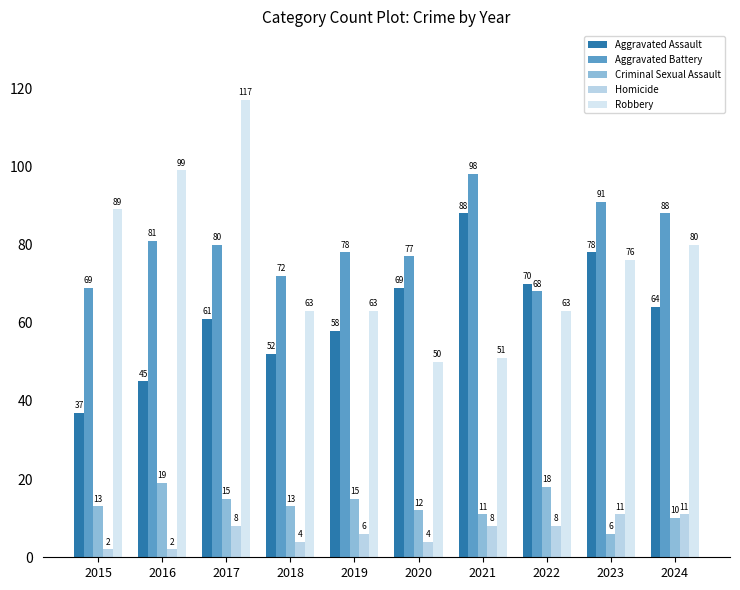

Count the Aggravated Battery values in the range 72 to 88.

6